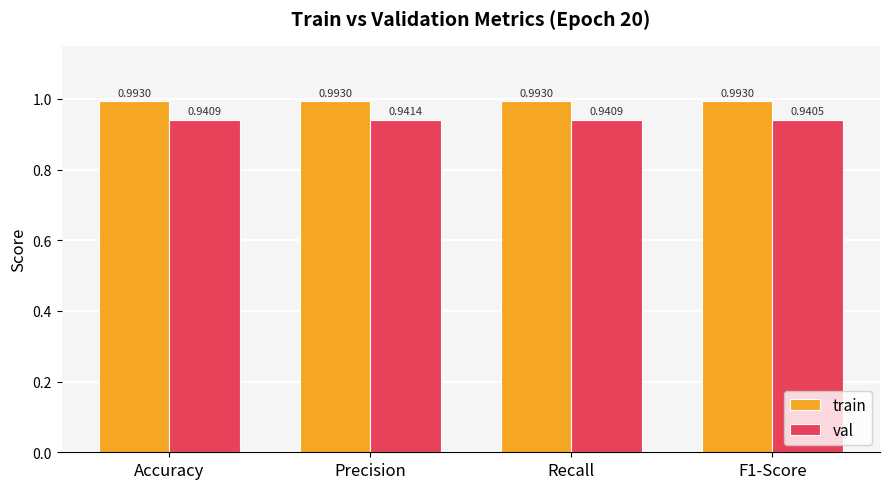

List the series in order of their peak value, lowest first.

val, train